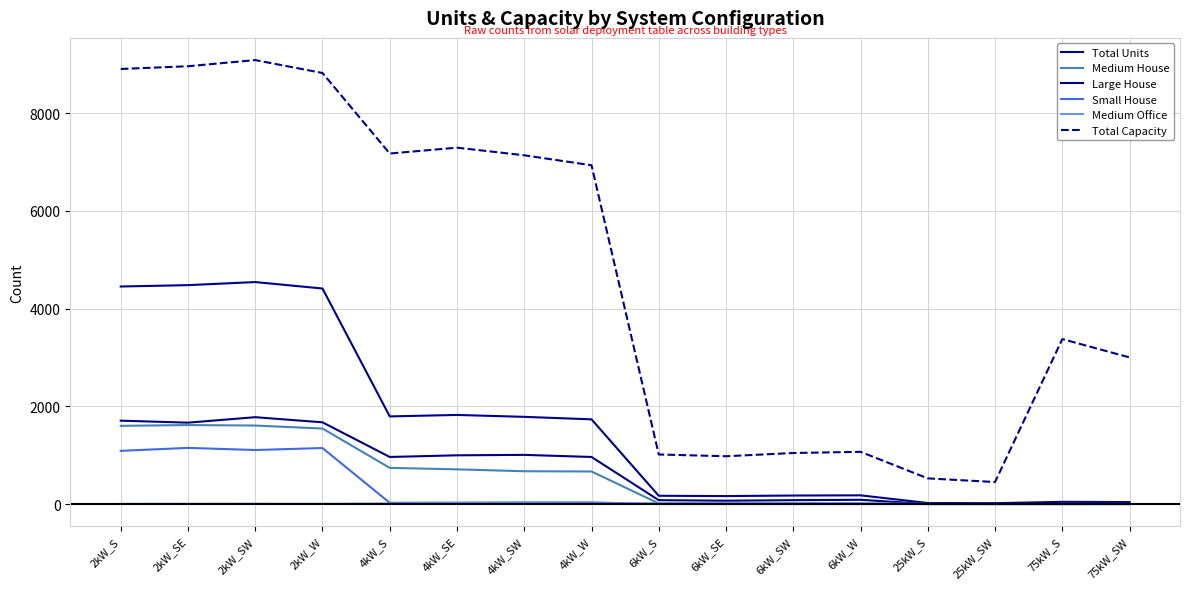

What is the difference between the highest and lowest values at 6kW_S?

1014